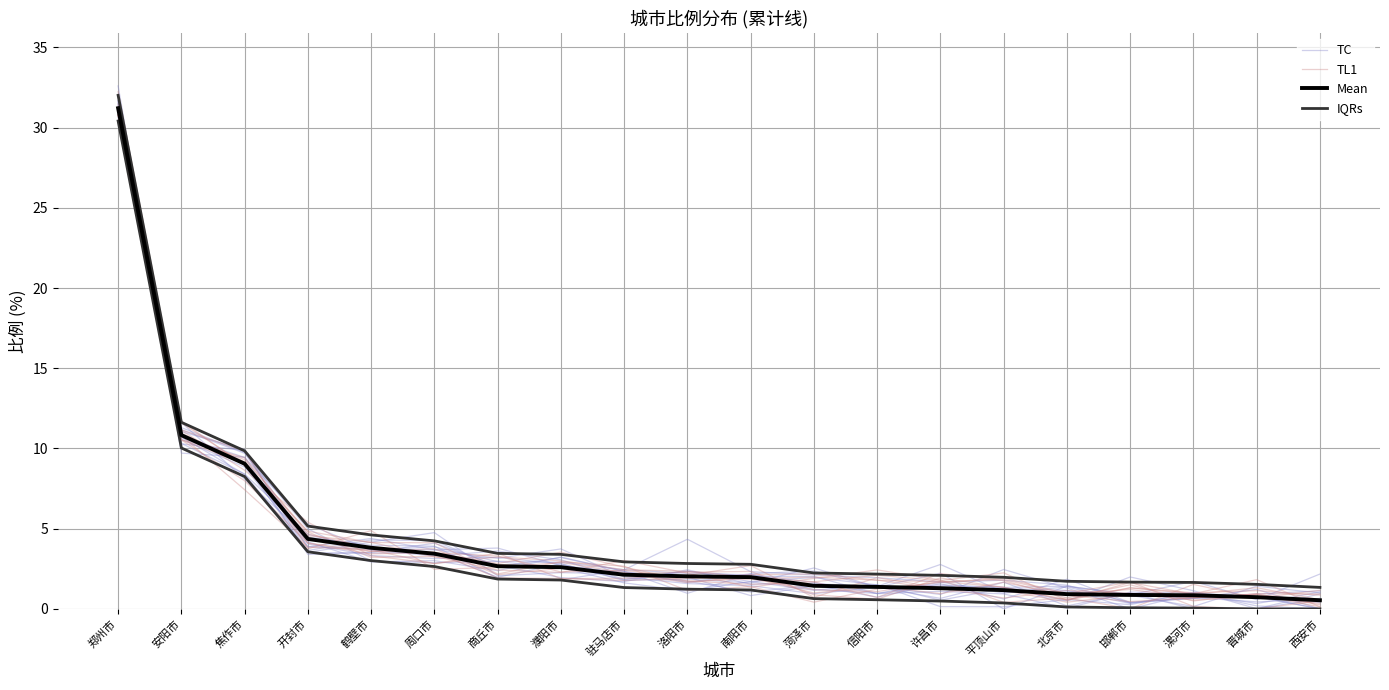

Which category has the highest value in the TC series?

郑州市